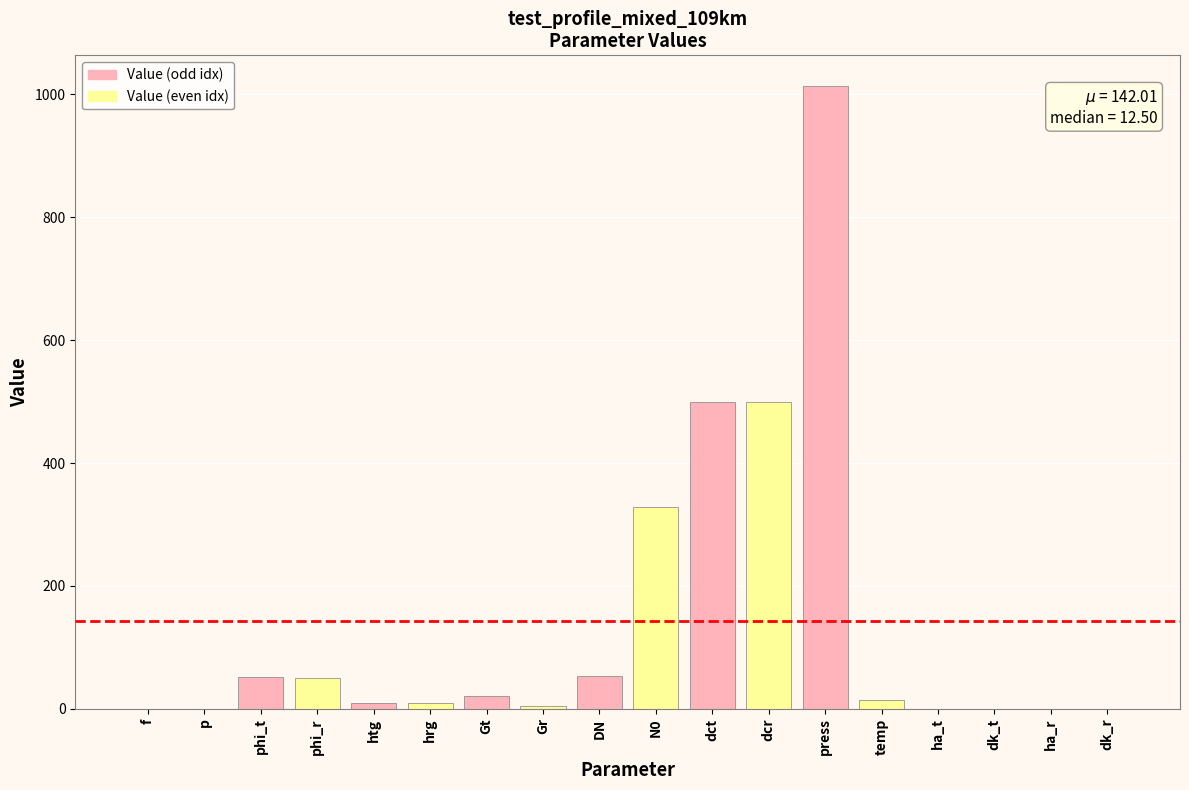

Which label corresponds to the largest value in the chart?

press